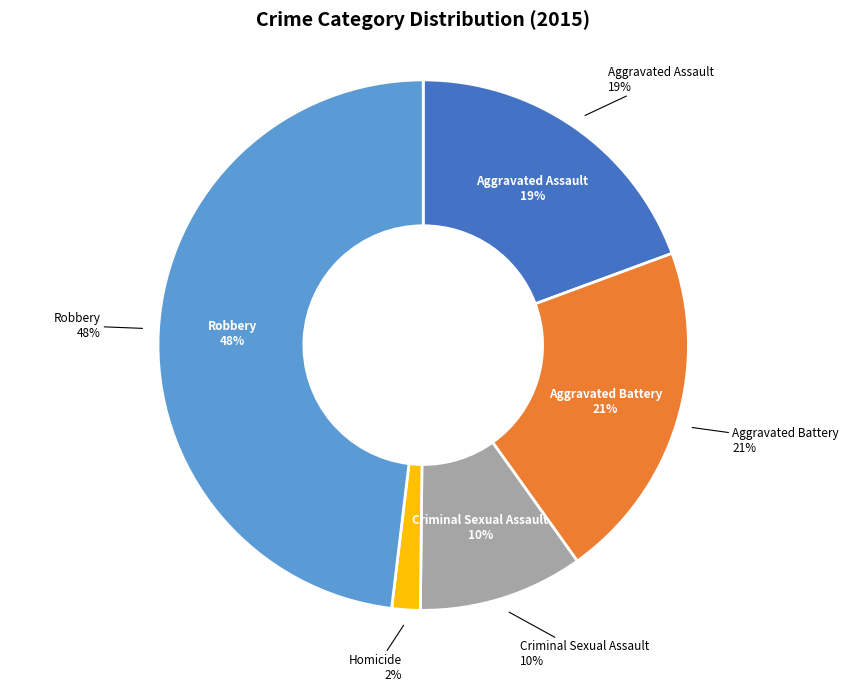

Which slice is the largest?

Robbery